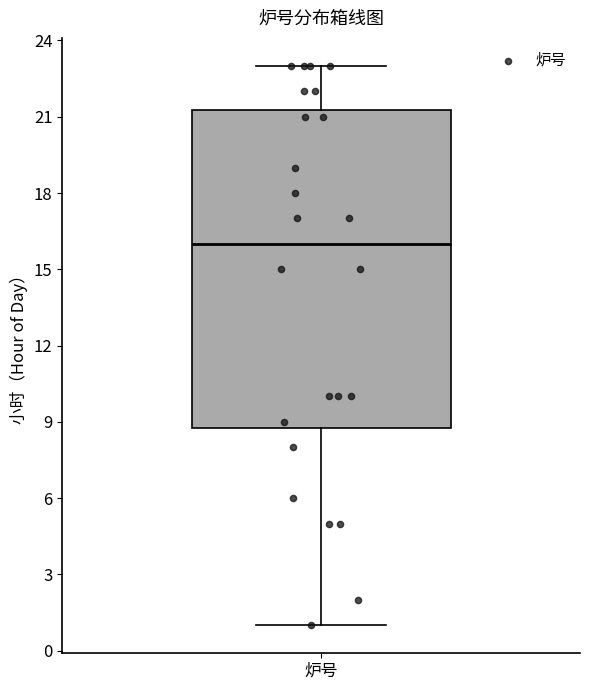

Where does the upper whisker of the box for 炉号 end on the y-axis? The values are not printed on the chart, so give them approximately, as read against the axis.

23.0